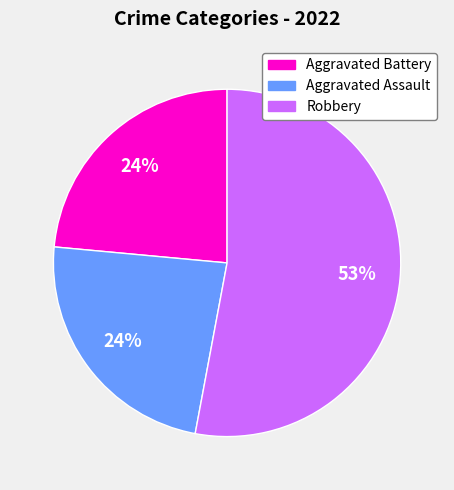

Is there any slice that represents more than half of the pie?

Yes